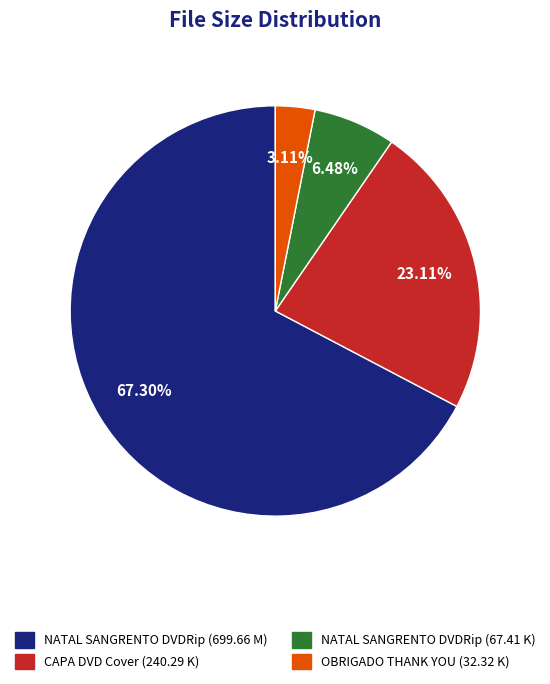

What percentage is the OBRIGADO THANK YOU (32.32 K) slice, to the nearest percent?

3%